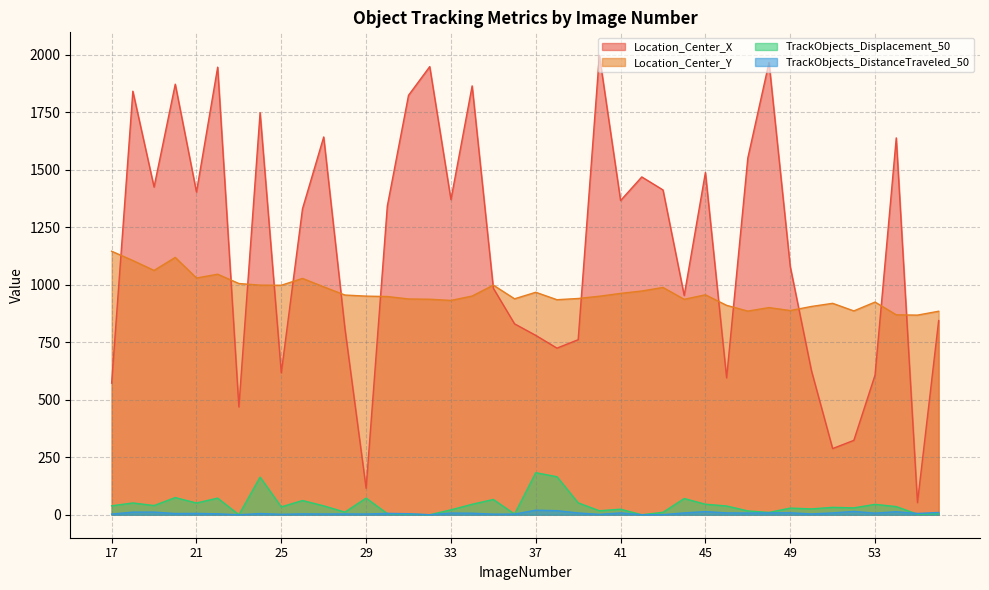

Which category has the highest value across all series?

40